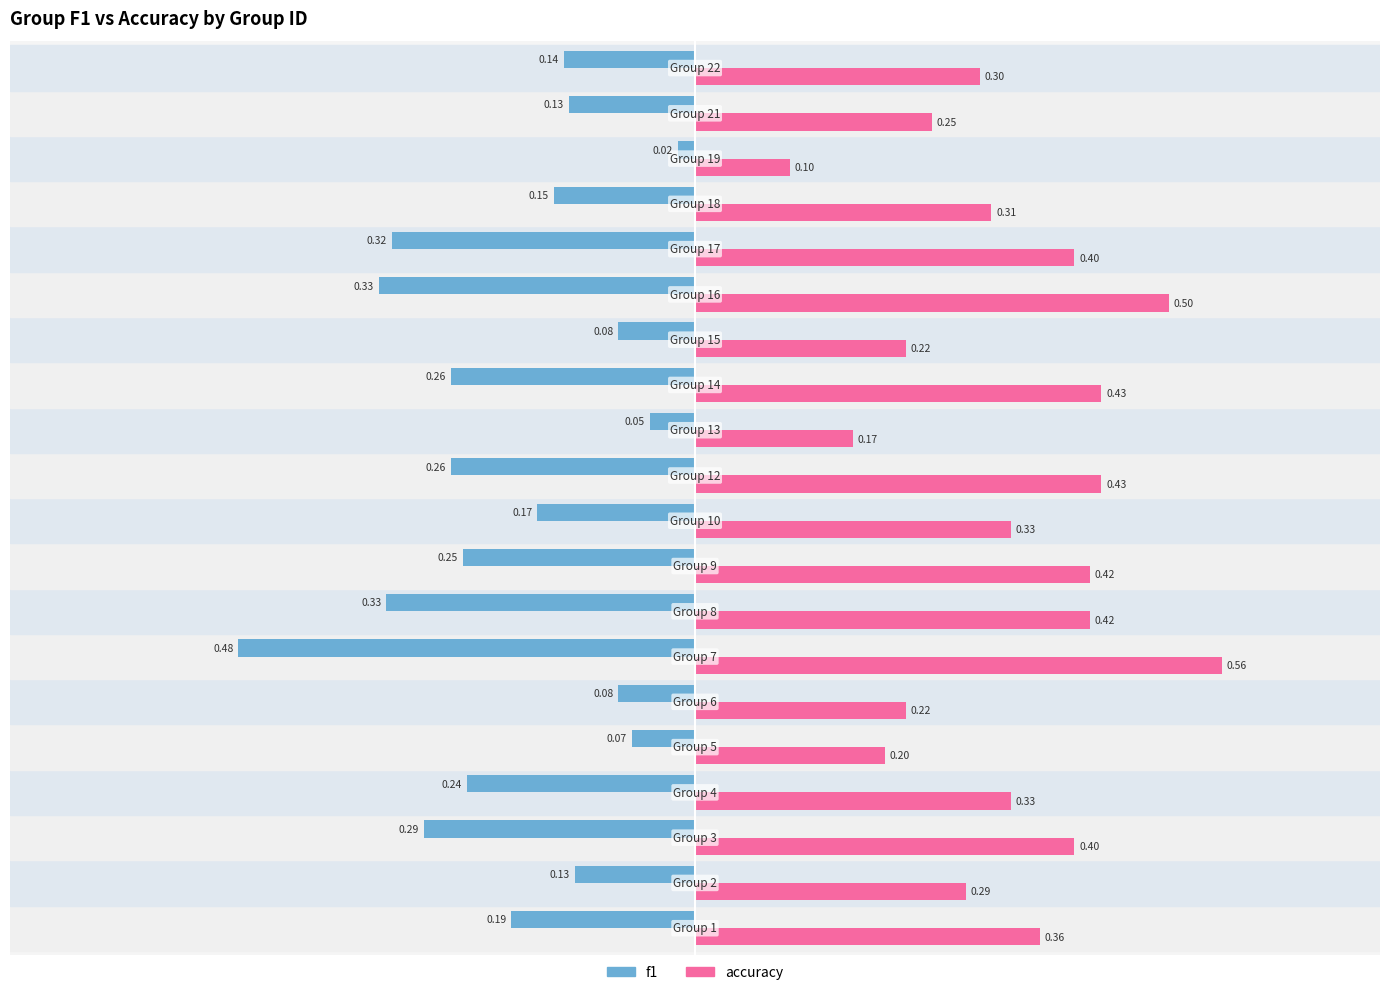

List the series in order of their peak value, highest first.

accuracy, f1